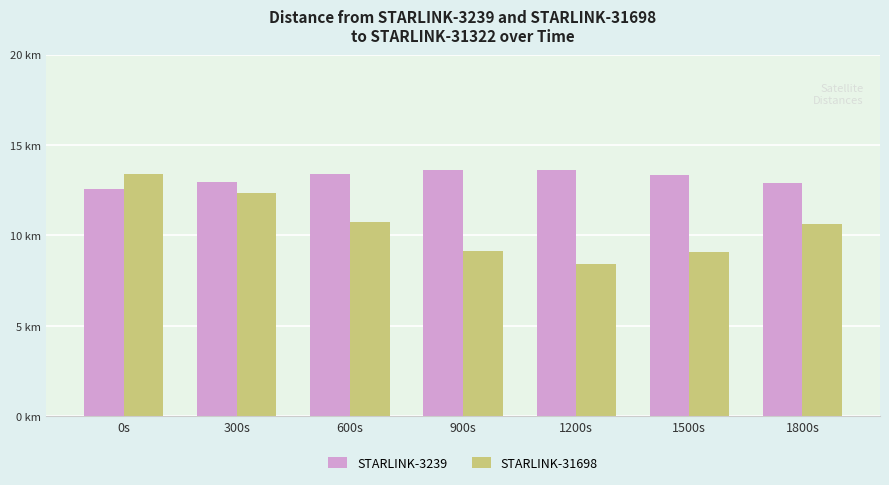

Rank the series at 300s from highest to lowest value.

STARLINK-3239, STARLINK-31698